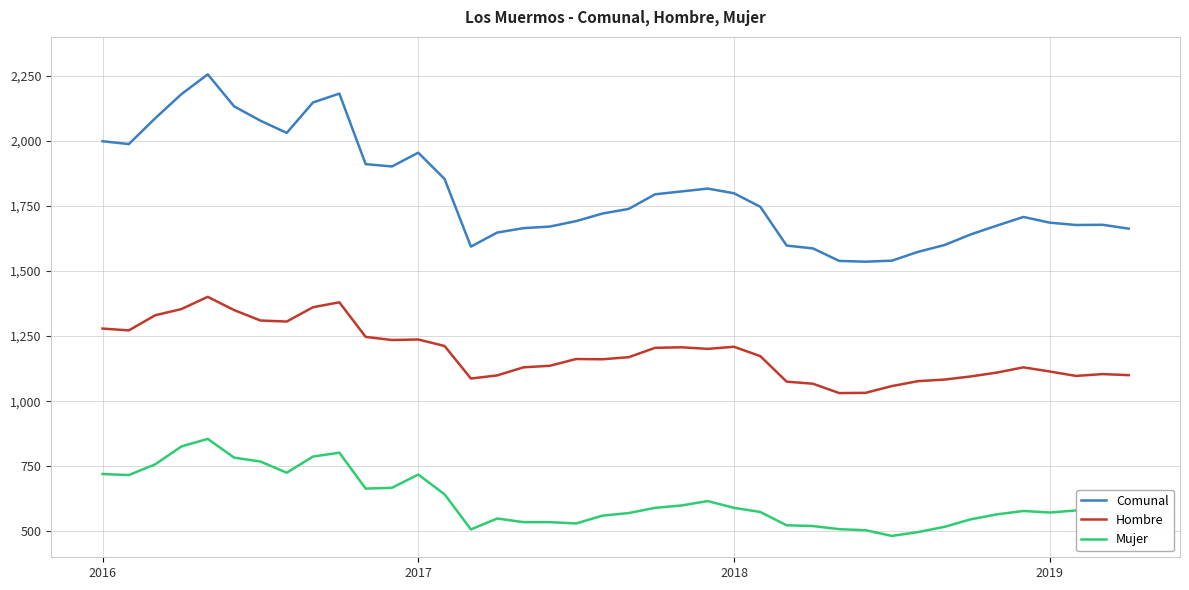

Which series has the widest spread of values?

Comunal